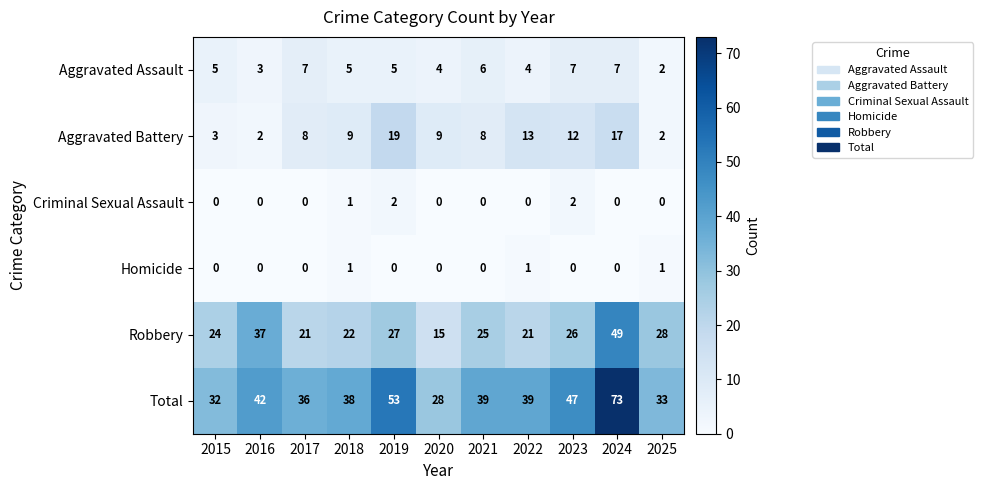

What is the difference between the second highest and minimum values in the Robbery series?

22